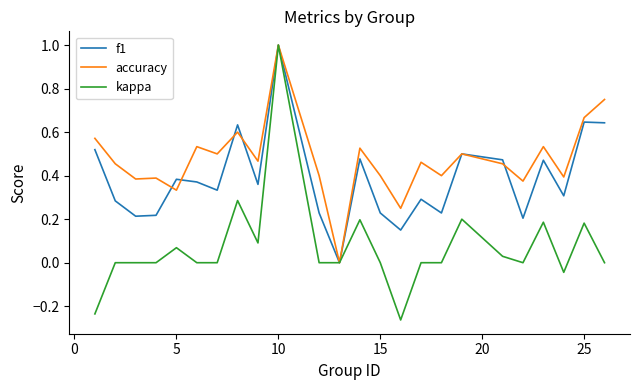

What is the difference between the maximum and minimum values in the accuracy series?

1.0